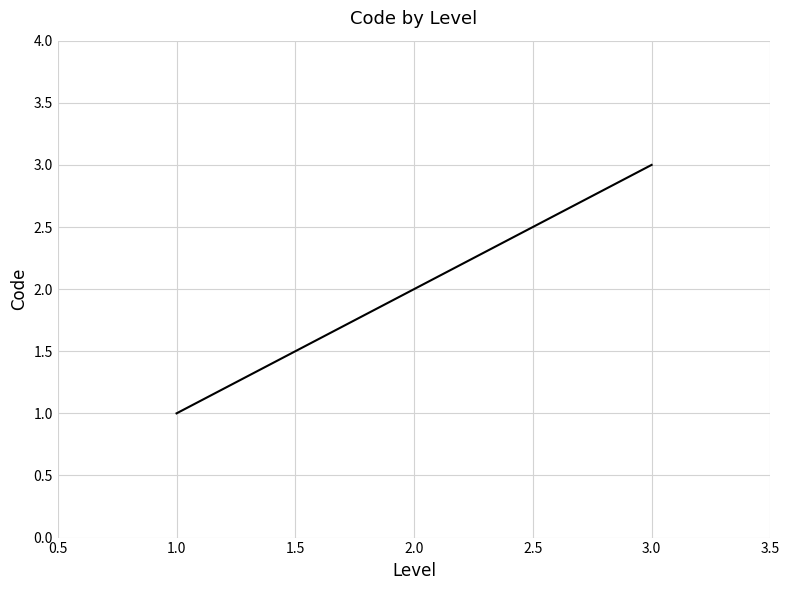

How many categories are shown in the chart?

3